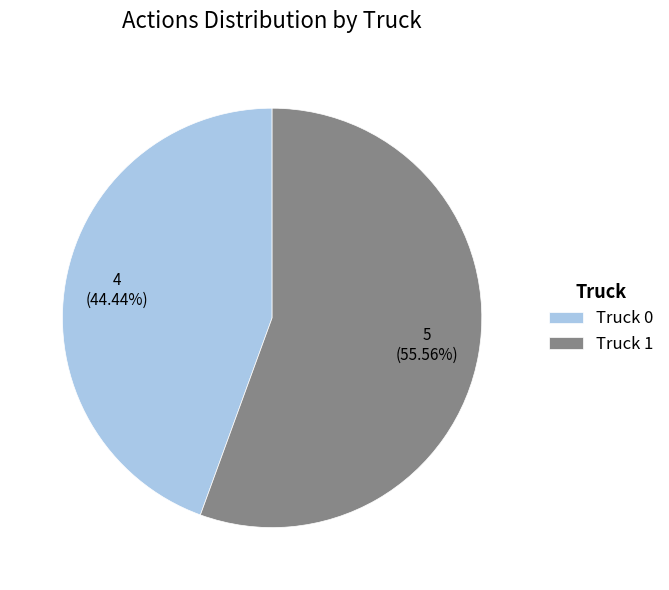

Rank the categories by value from highest to lowest.

Truck 1, Truck 0